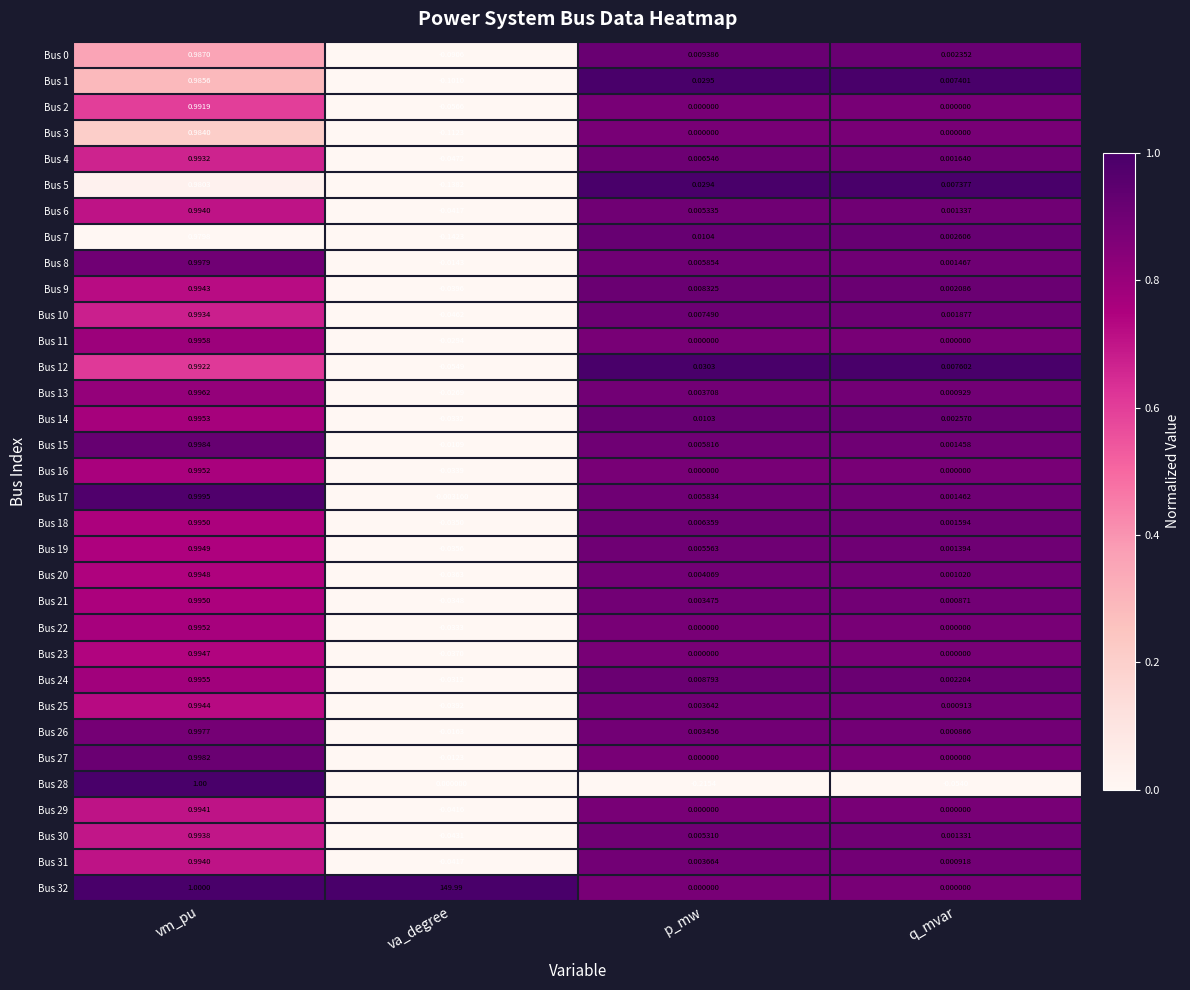

Which category has the lowest value in the Bus 16 series?

va_degree